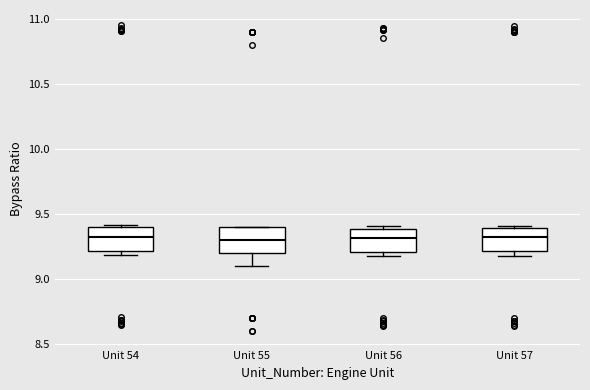

Where does the lower whisker of the box for Unit 55 end on the y-axis? The values are not printed on the chart, so give them approximately, as read against the axis.

9.1